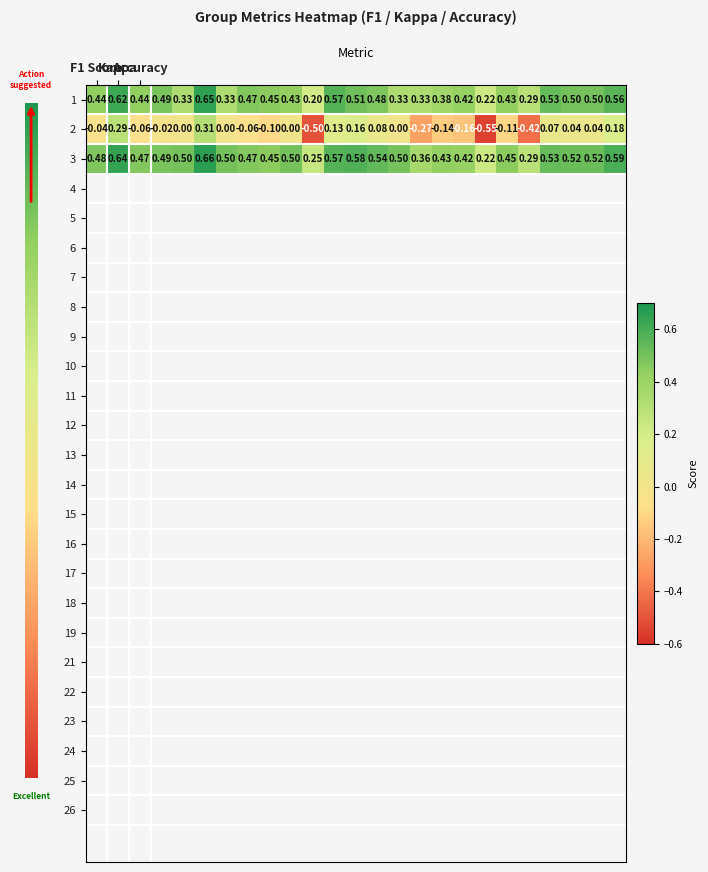

At how many categories does at least one series exceed 0?

25